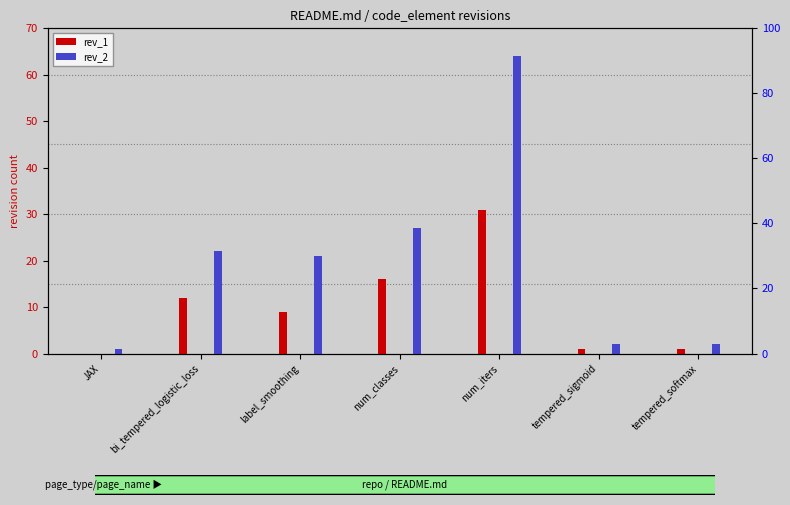

Reading left to right, list all the values displayed in this chart.

rev_1: 0	12	9	16	31	1	1
rev_2: 1	22	21	27	64	2	2